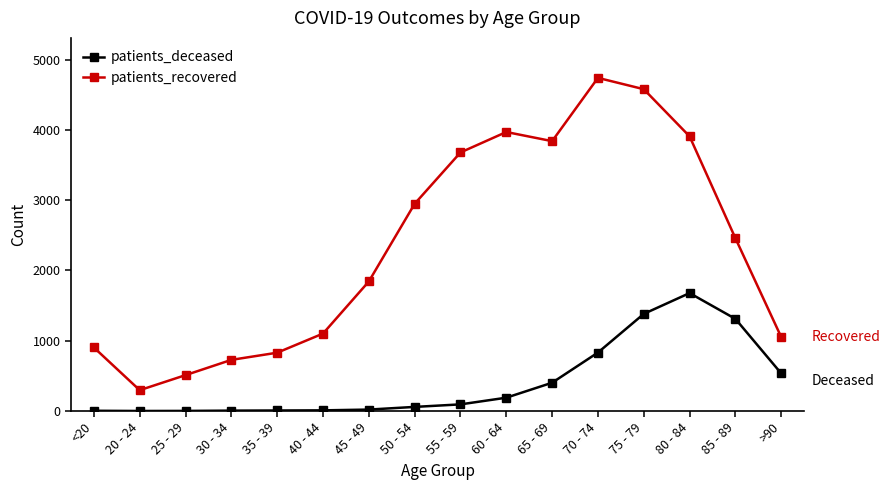

True or false: patients_deceased and patients_recovered intersect in this chart.

False